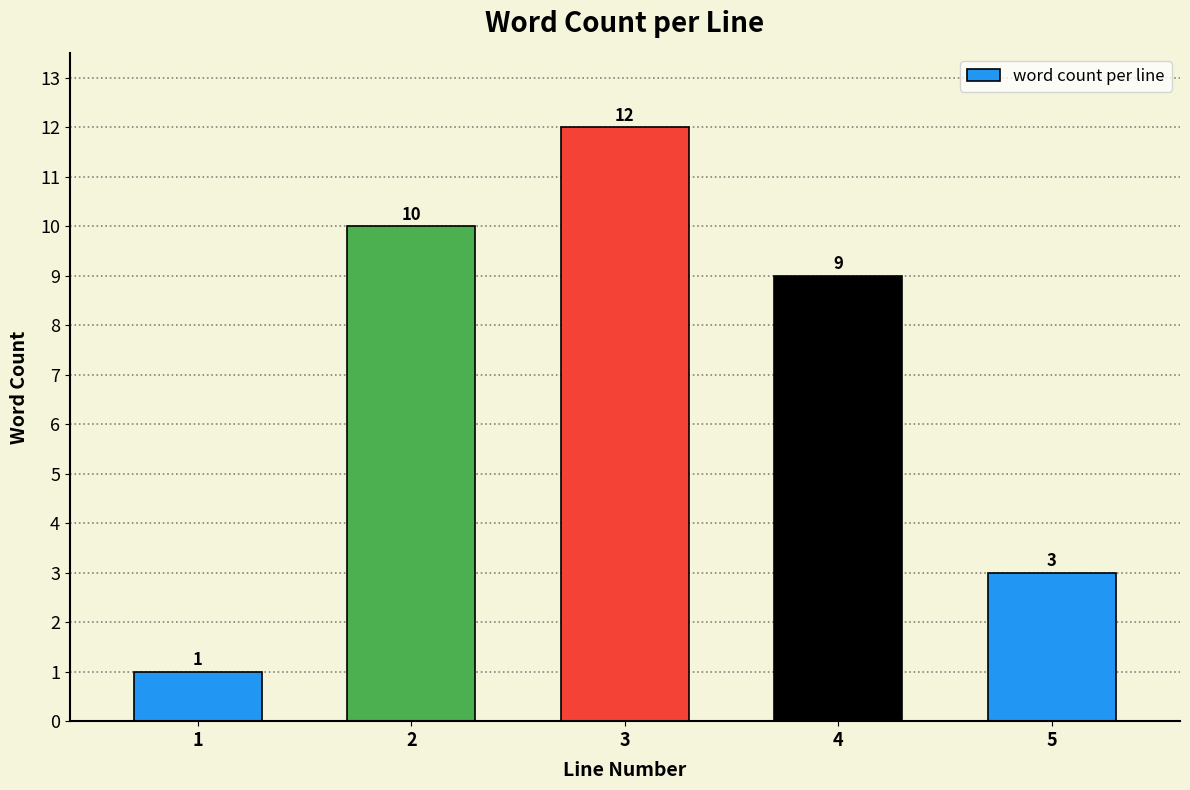

Reading left to right, what are all the values shown in this chart?

1=1	2=10	3=12	4=9	5=3